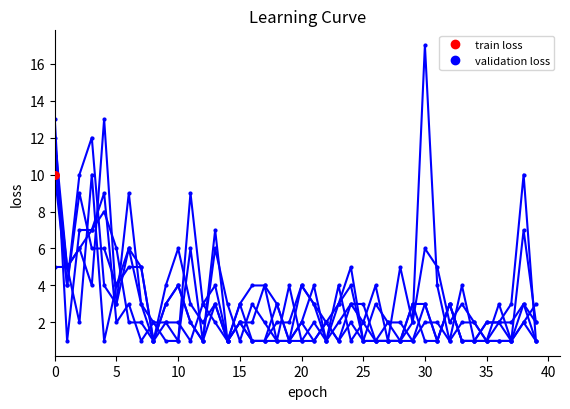

Which has a higher value, 26 or 37?

26